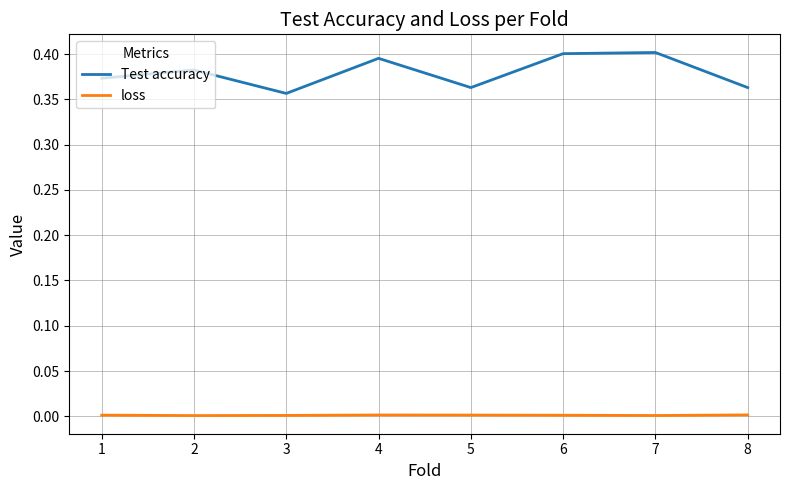

Rank the series at 2 from highest to lowest value.

Test accuracy, loss